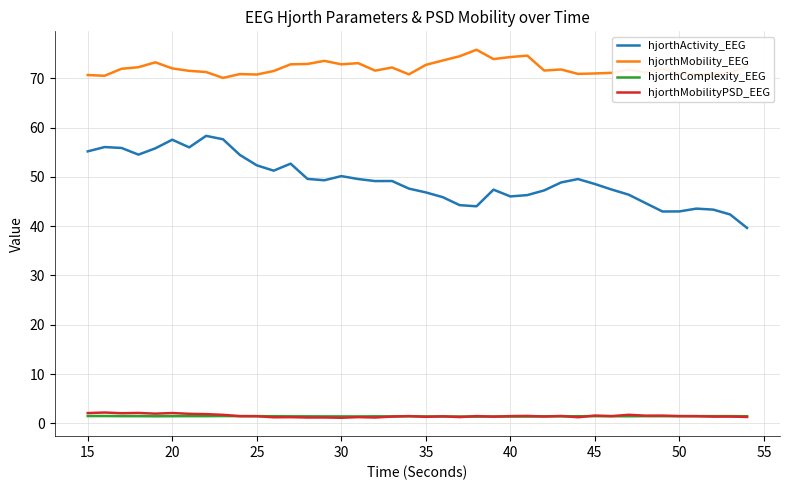

True or false: hjorthMobility_EEG and hjorthComplexity_EEG intersect in this chart.

False